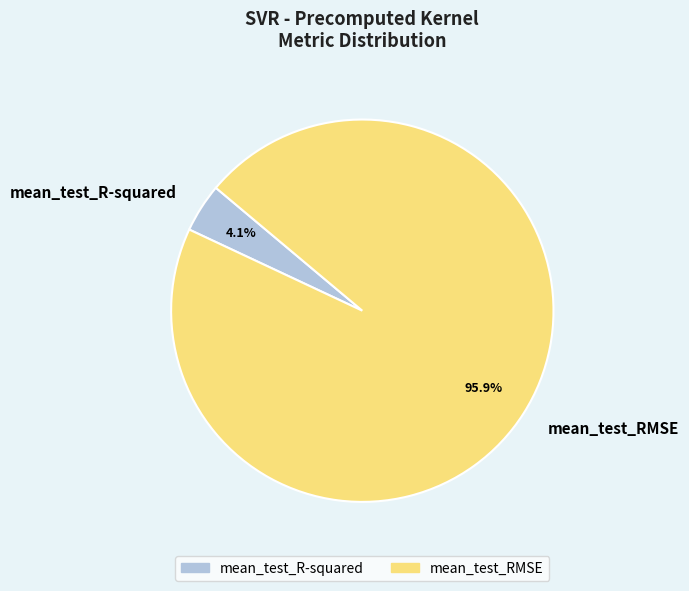

Rank the categories by value from lowest to highest.

mean_test_R-squared, mean_test_RMSE